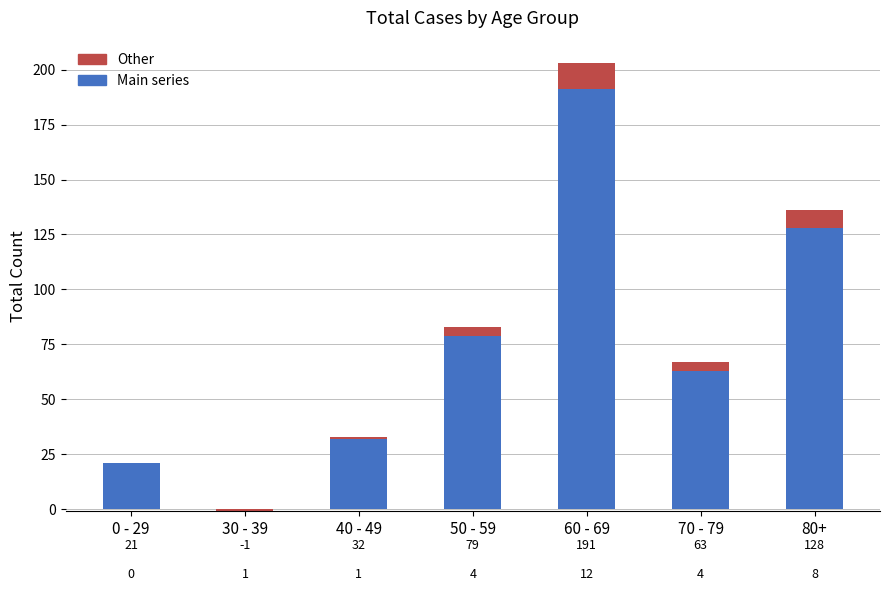

How many data points does each series have?

7